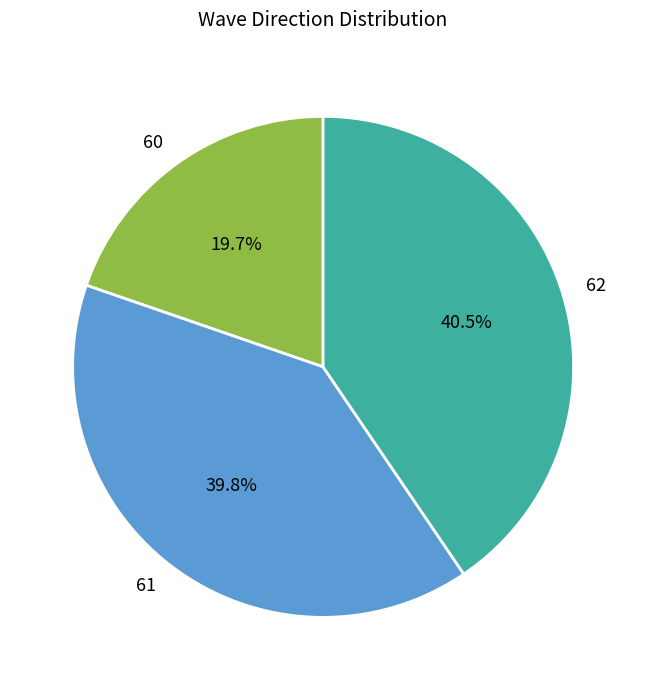

Approximately how many times larger is the value at 60 compared to 62?

0.5